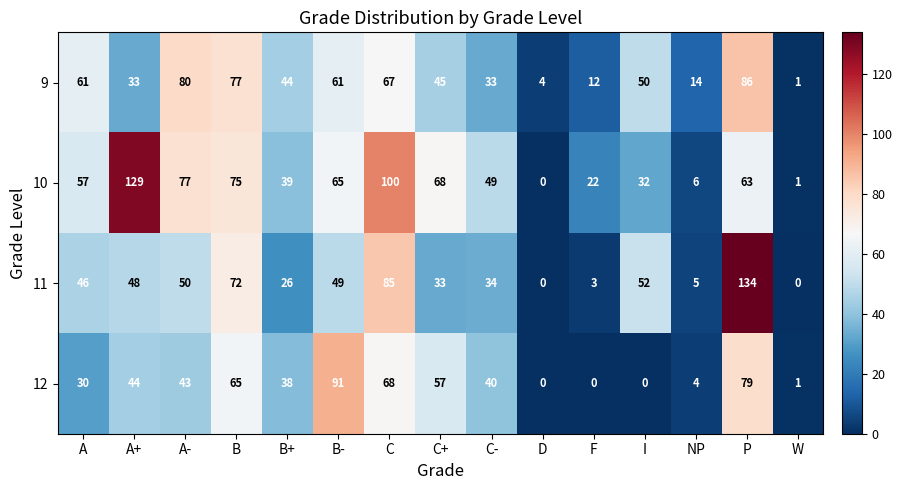

Which category has the highest value across all series?

P